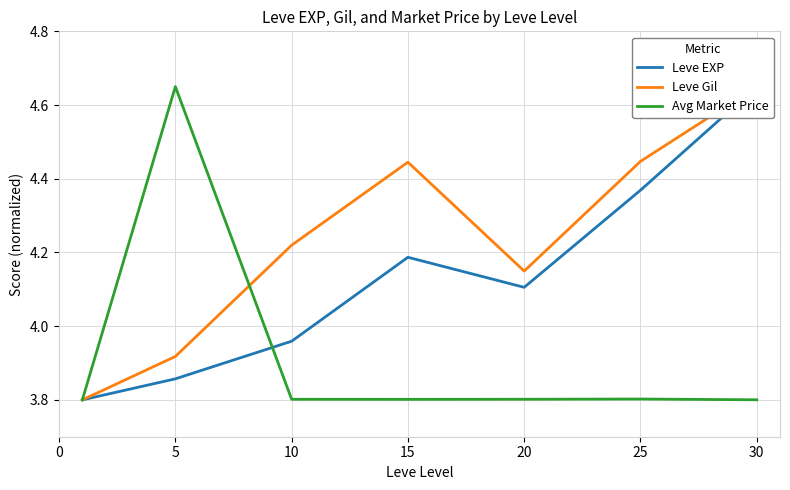

What is the difference between the Leve EXP values at 30 and 20?

0.5